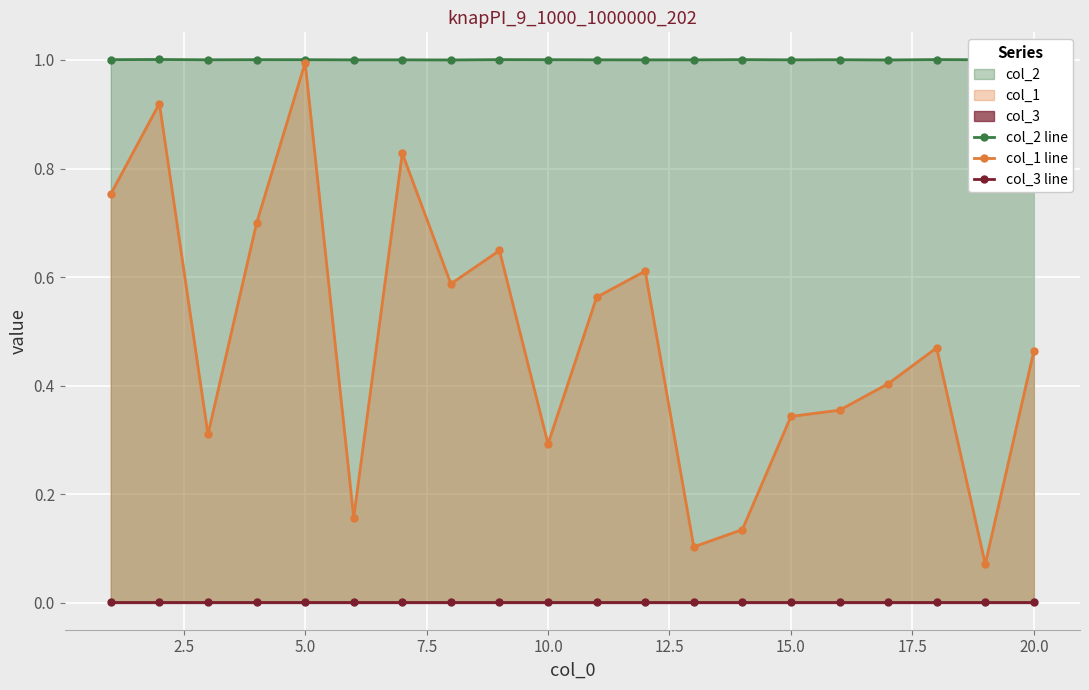

Which series has the widest spread of values?

col_1 line